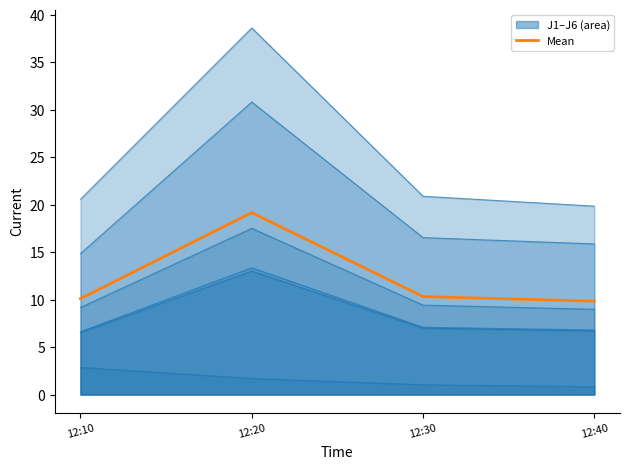

What is the difference between the maximum and minimum values?

9.3